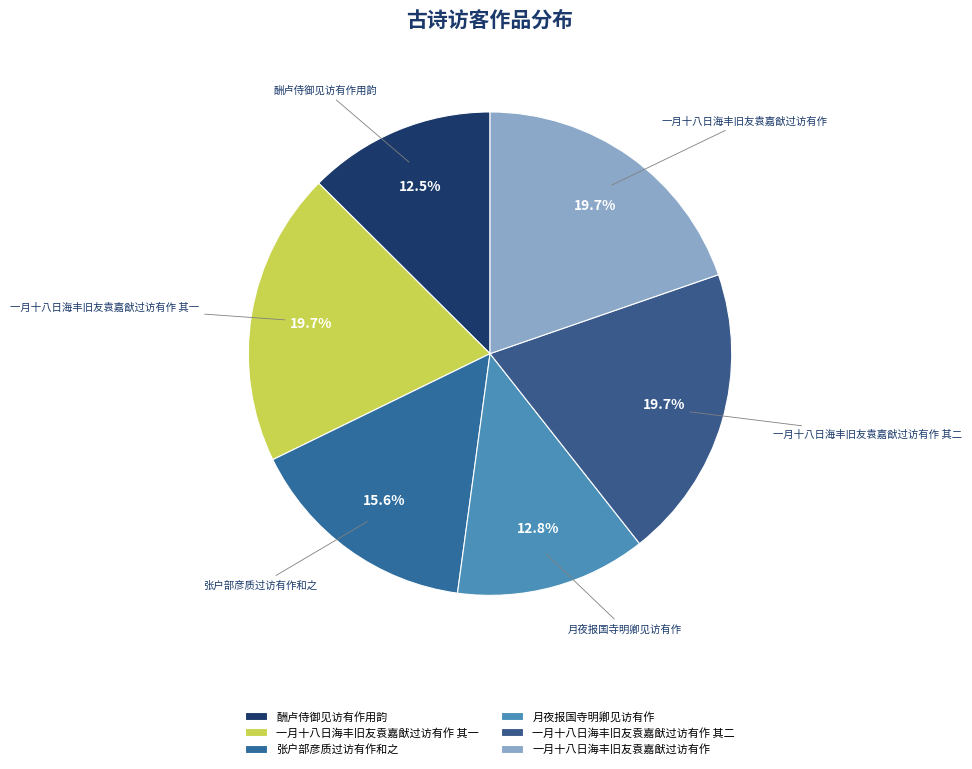

To the nearest percent, what is the difference between the largest and smallest slice percentages?

7%